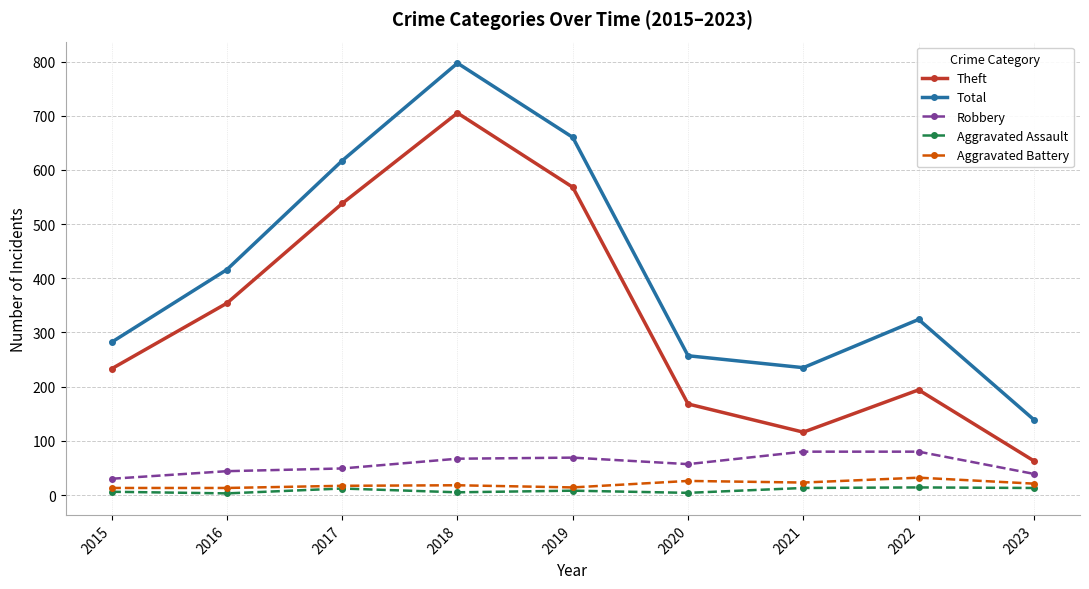

What is the smallest value displayed?

3